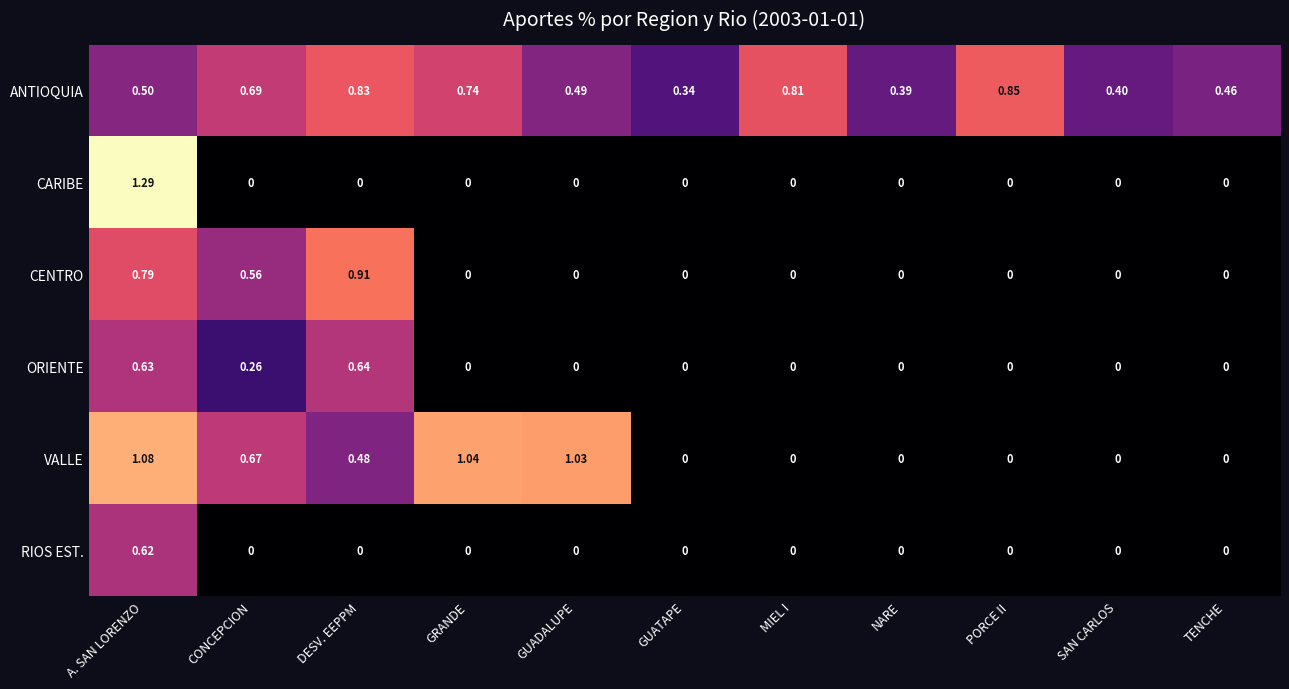

Which label corresponds to the largest value in the chart?

A. SAN LORENZO